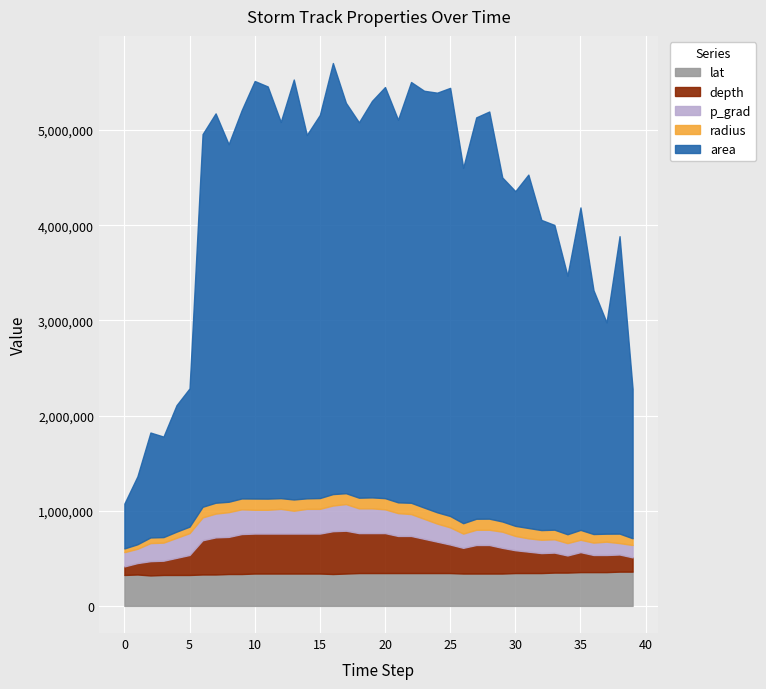

Which series has the largest total across all categories?

area